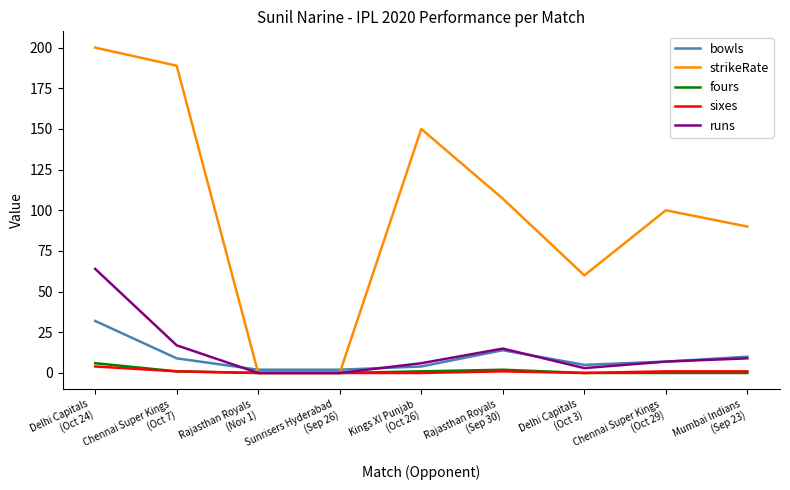

What is the greatest value displayed?

200.0